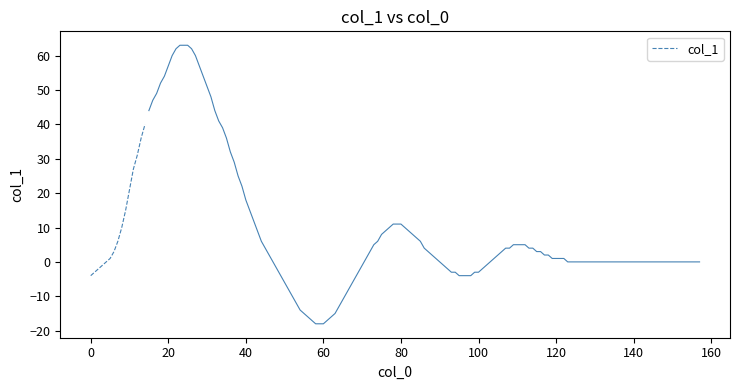

Does the chart have visible grid lines?

No